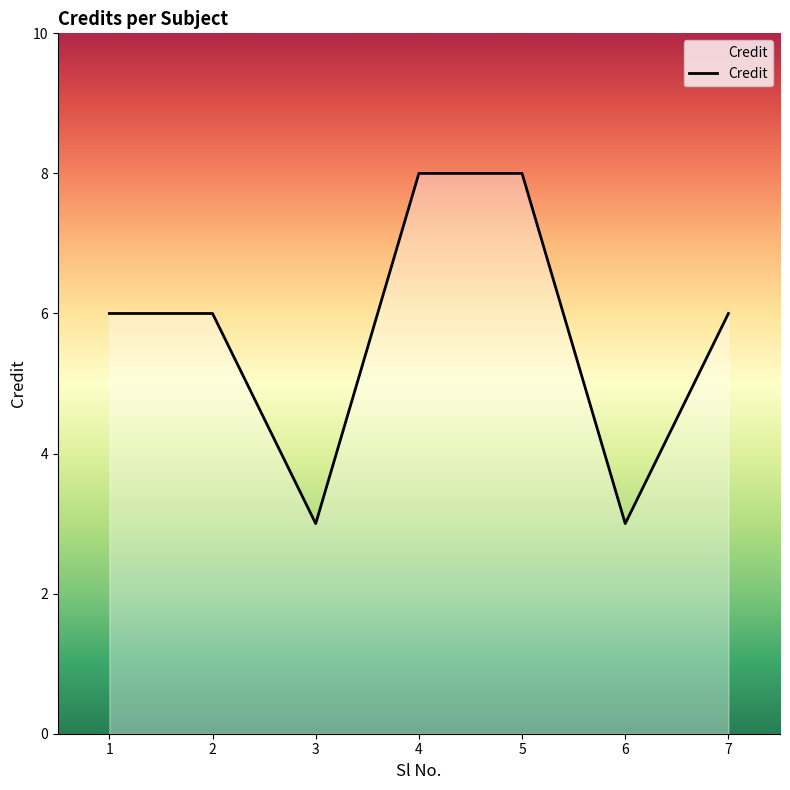

What is the sum of all values?

40